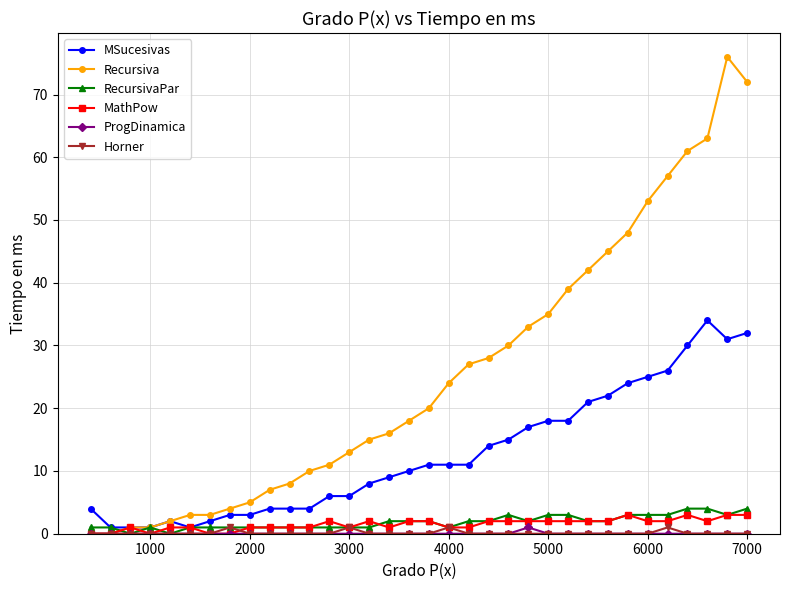

Which series has the largest total across all categories?

Recursiva